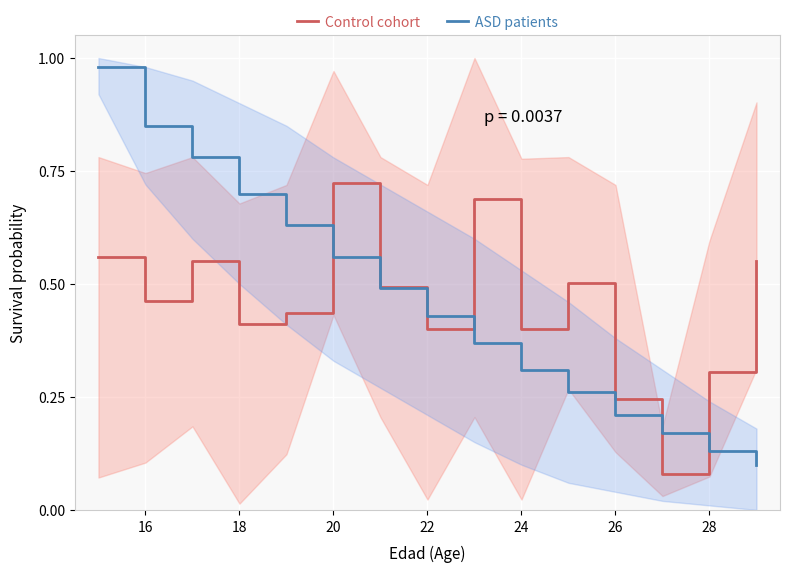

Is it true that ASD patients equals 0.2 at 28?

False